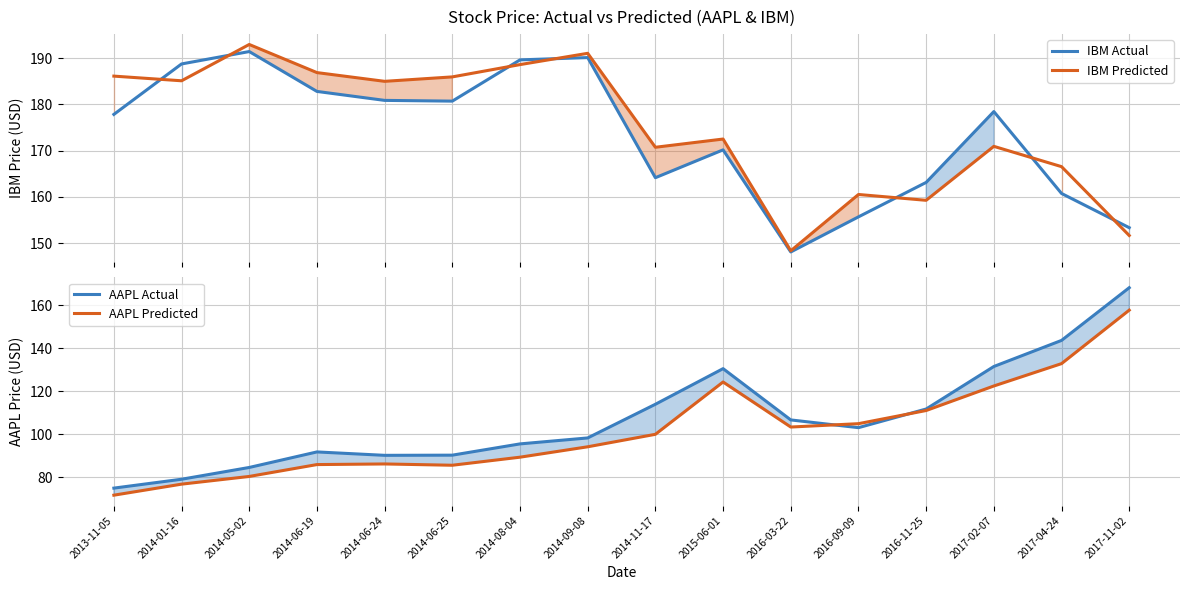

The AAPL Predicted series shows 161.3 at 2014-11-17. True or false?

False